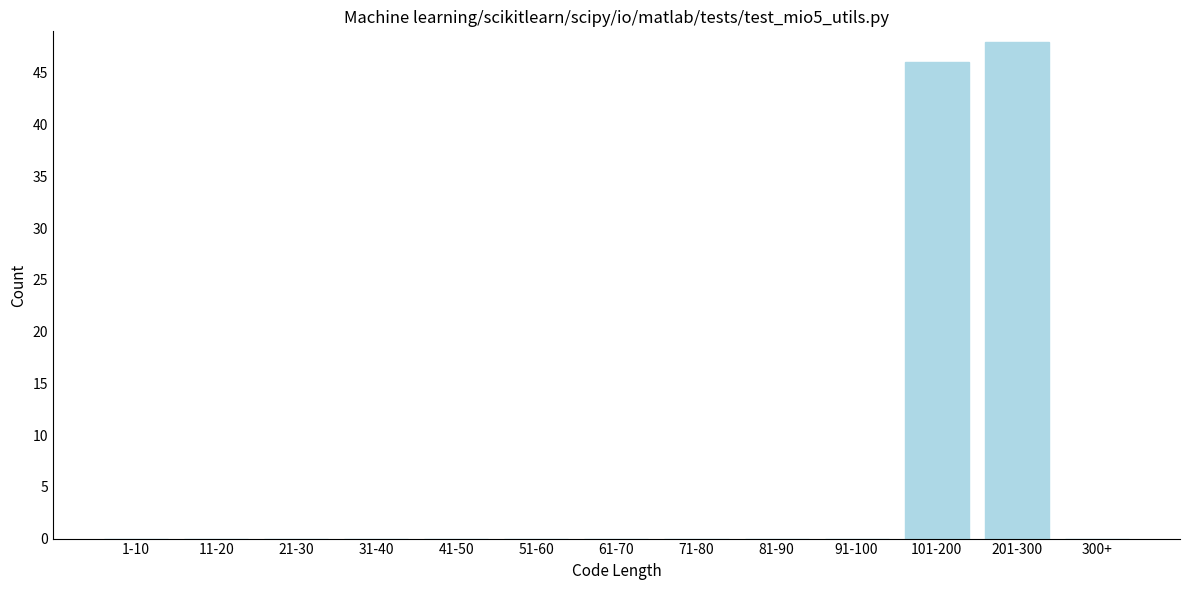

Reading left to right, transcribe all the data shown in this chart.

1-10=0	11-20=0	21-30=0	31-40=0	41-50=0	51-60=0	61-70=0	71-80=0	81-90=0	91-100=0	101-200=46	201-300=48	300+=0